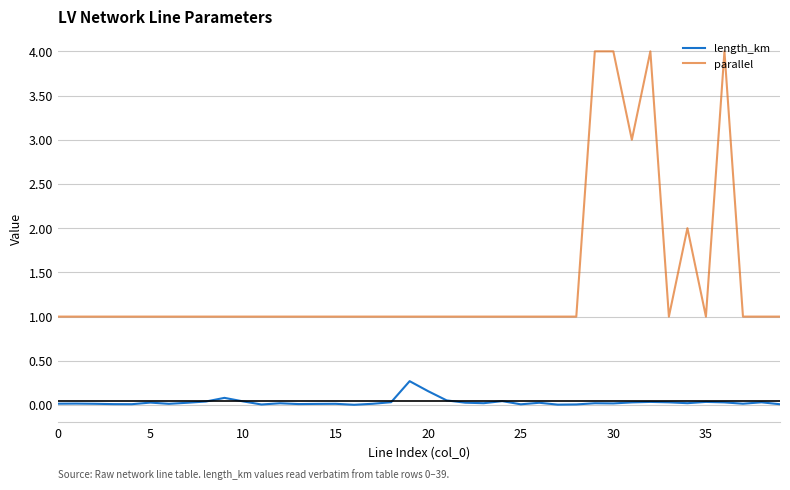

Which series has the largest total across all categories?

parallel